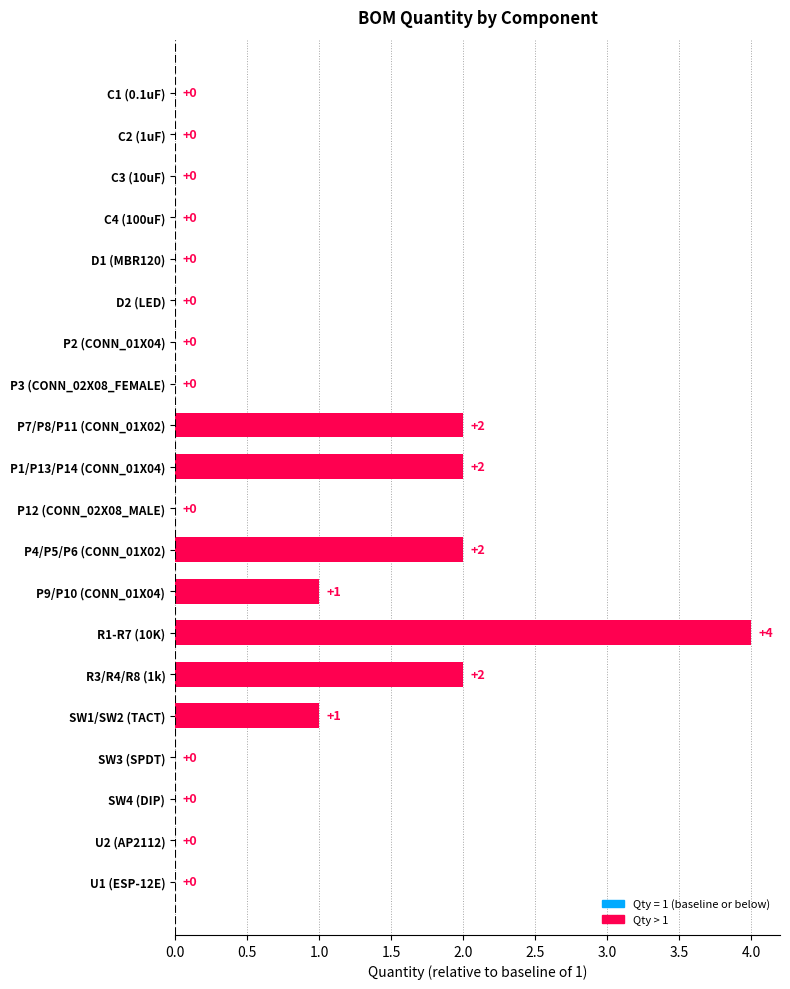

Are the bars horizontal?

Yes